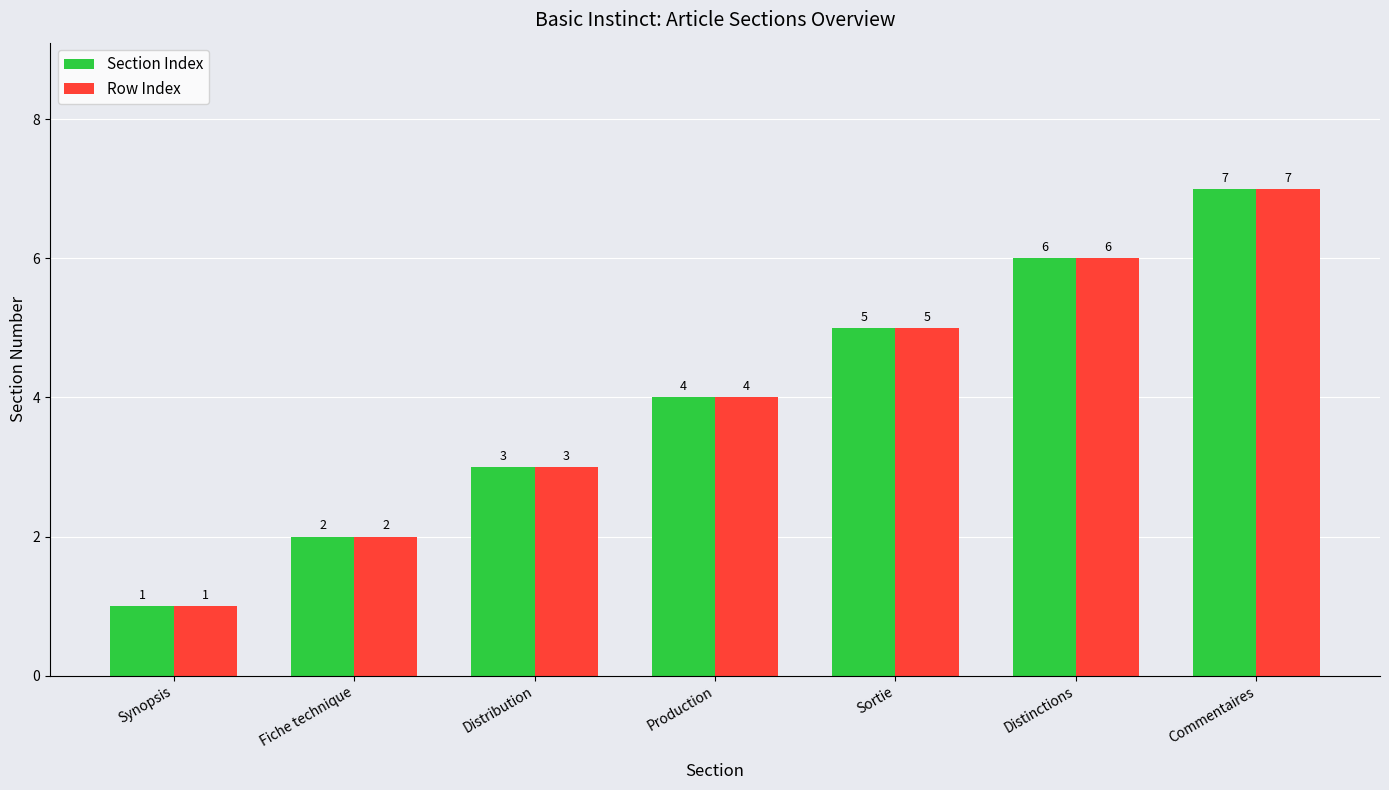

What is the value of the Section Index bar at the 5th from the left?

5